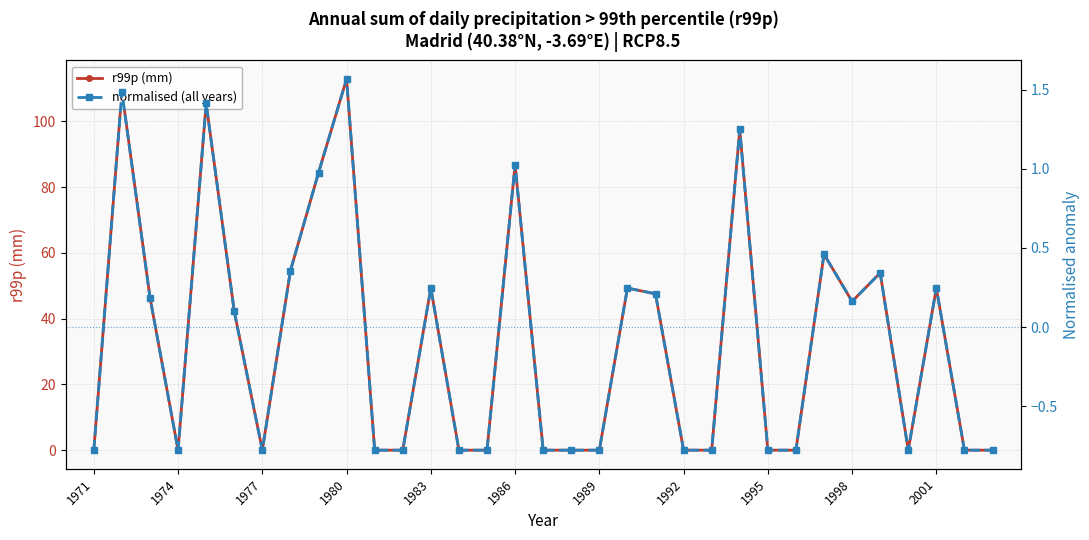

What is the smallest value displayed?

-0.8